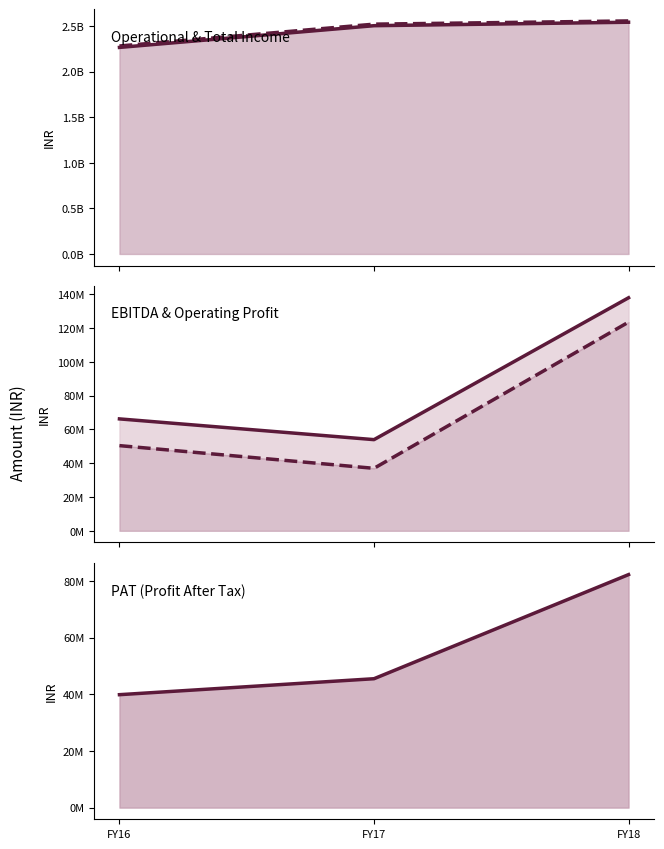

What is the total value across all series at FY18?

5444976806